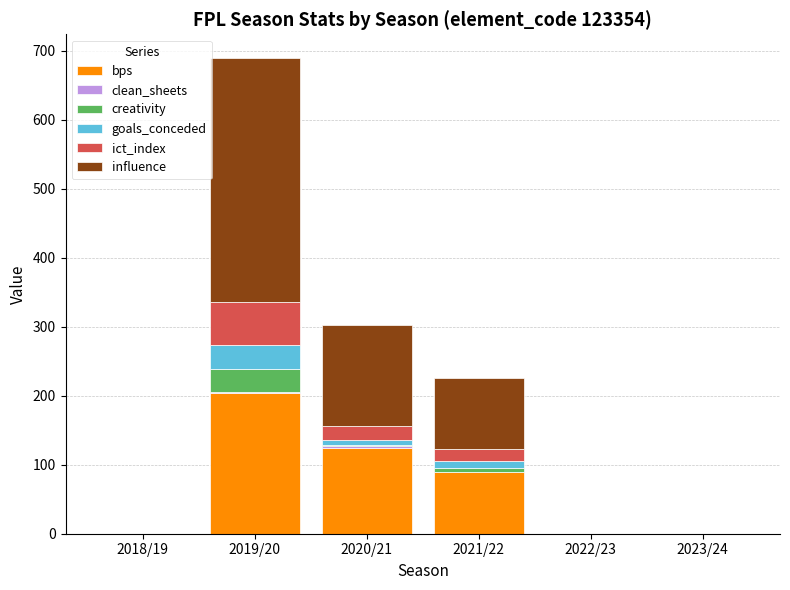

At which category is the sum across all series the highest?

2019/20